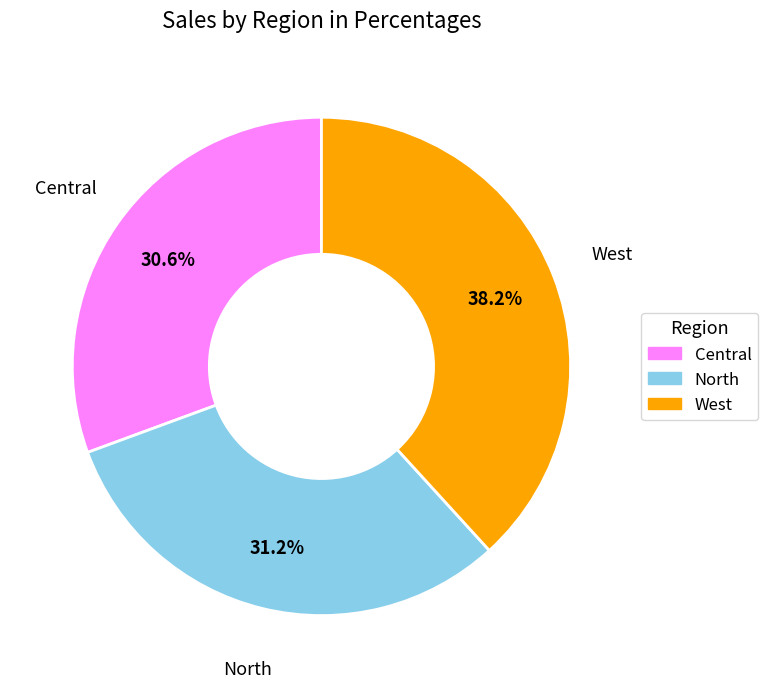

How many slices are in this pie chart?

3